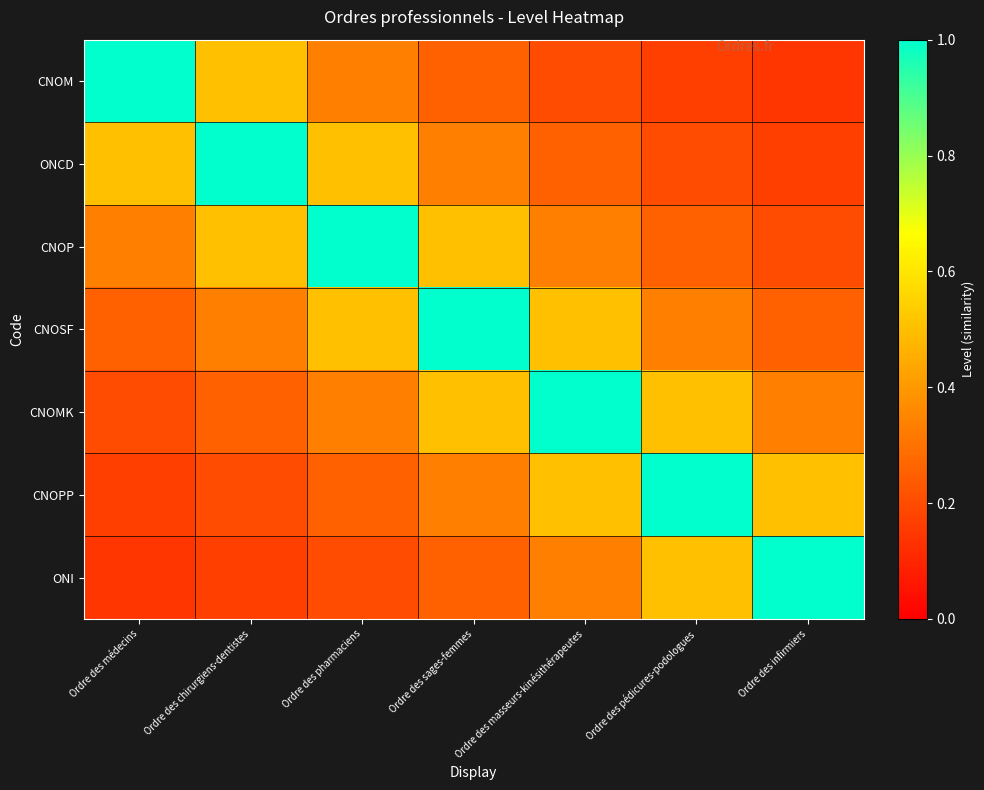

Between Ordre des masseurs-kinésithérapeutes and Ordre des sages-femmes, which is larger?

Ordre des sages-femmes